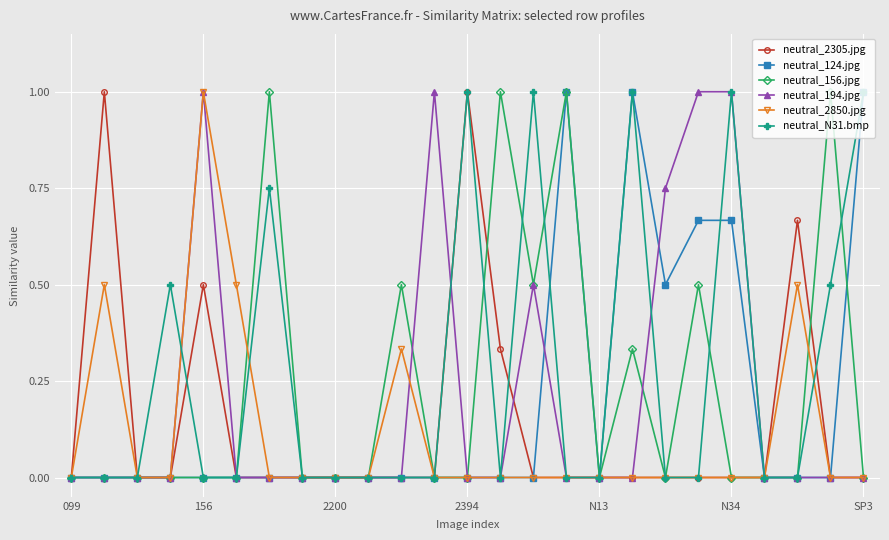

True or false: neutral_2850.jpg has more than 0 interior local peaks.

True